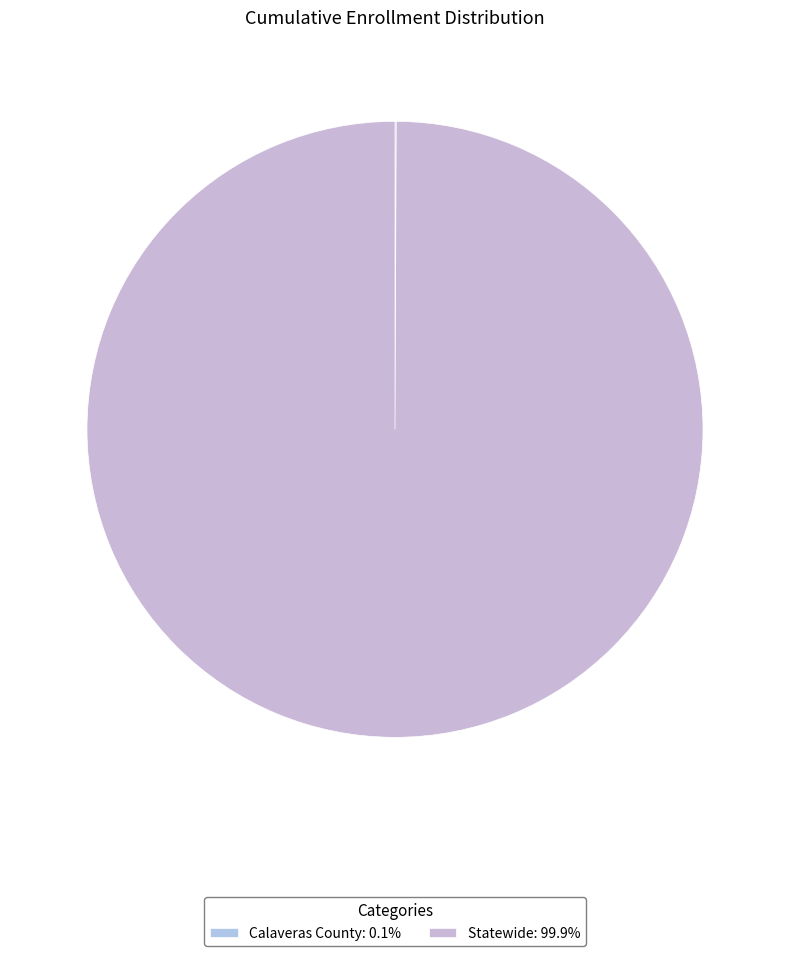

What is the largest slice in the pie chart?

Statewide